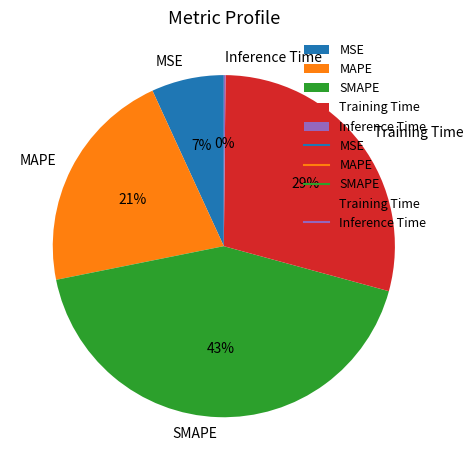

True or false: MAPE accounts for 10% of the total.

False